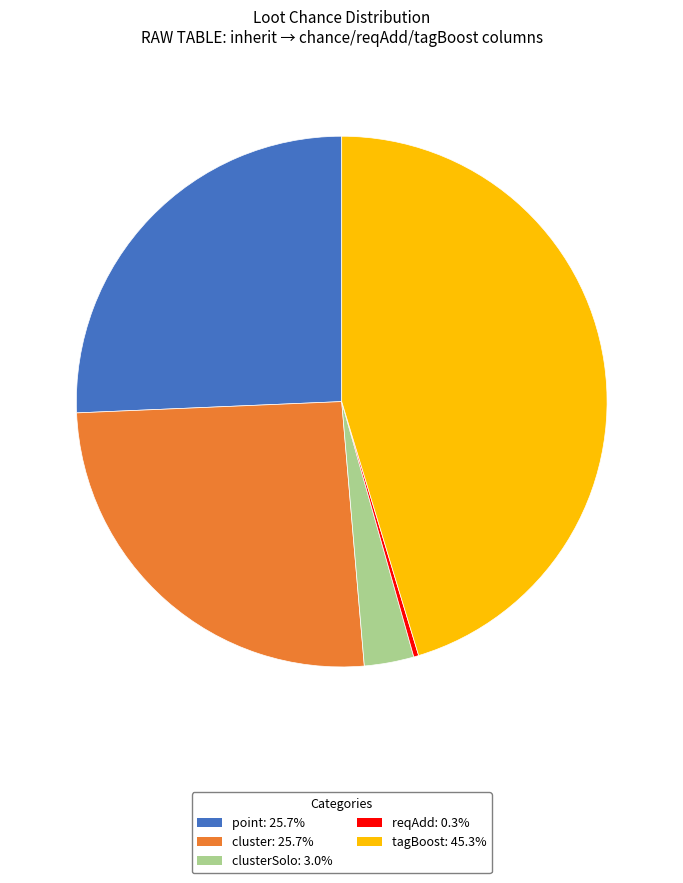

Does any single category account for the majority?

No